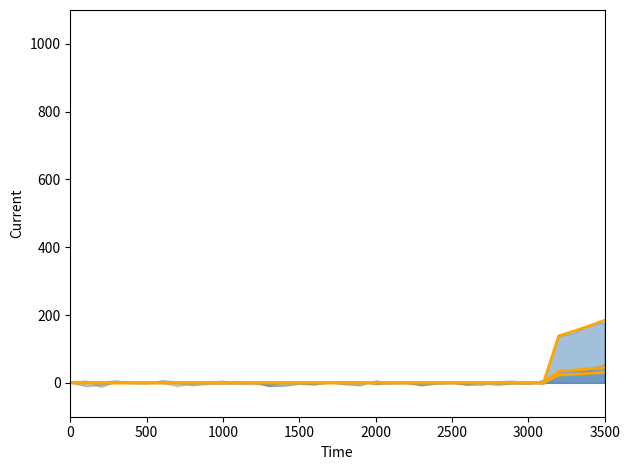

The value of Inntekt (glattet) at 1000 is 0.0. True or false?

True